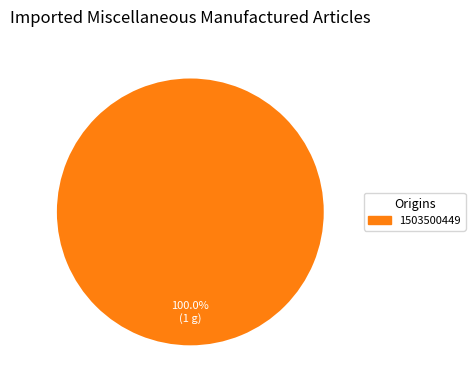

Which category accounts for the majority?

1503500449